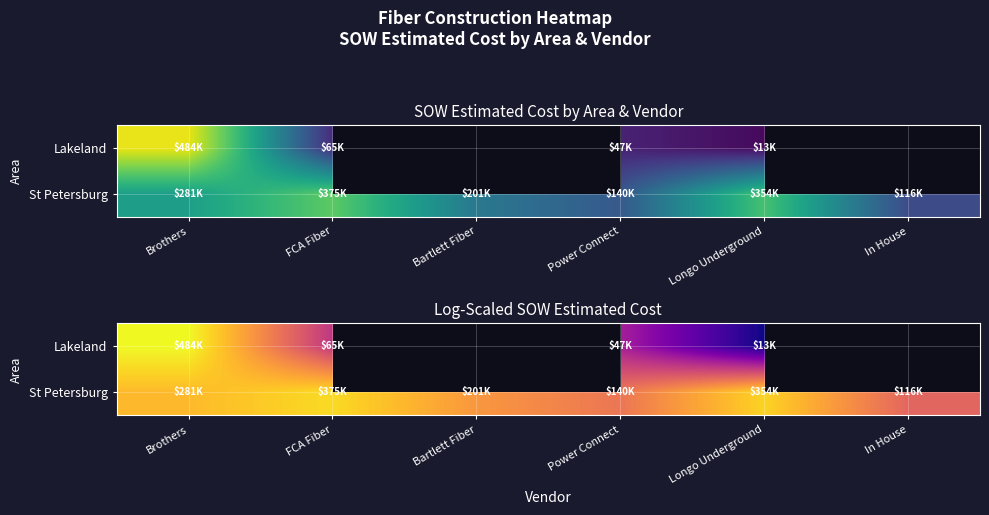

Rank the series by their maximum value, from lowest to highest.

St Petersburg, Lakeland